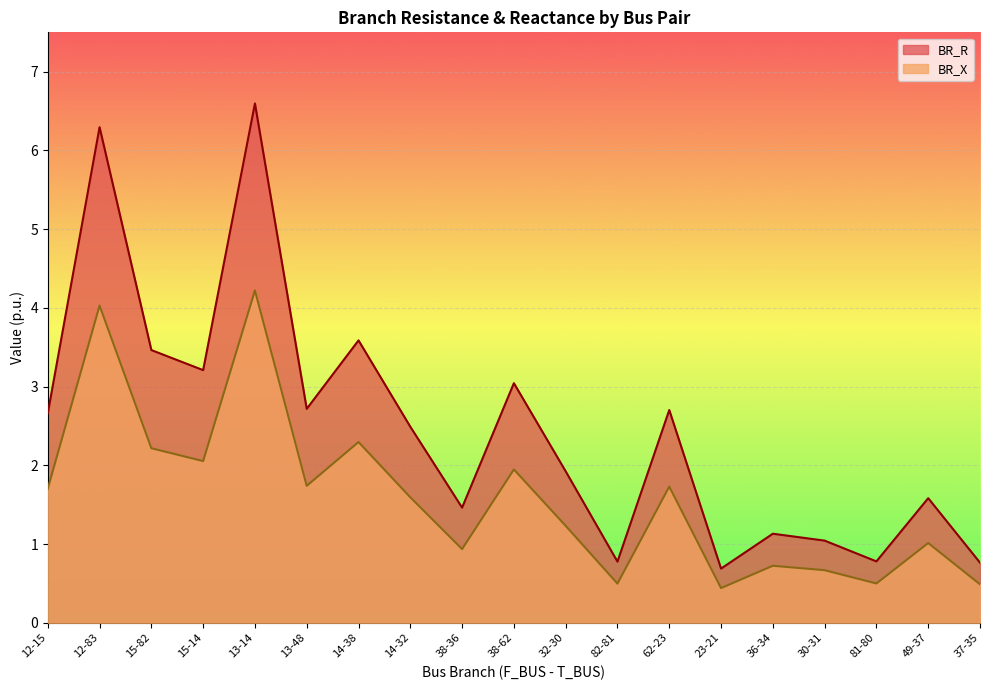

True or false: BR_X and BR_R cross at least once.

False